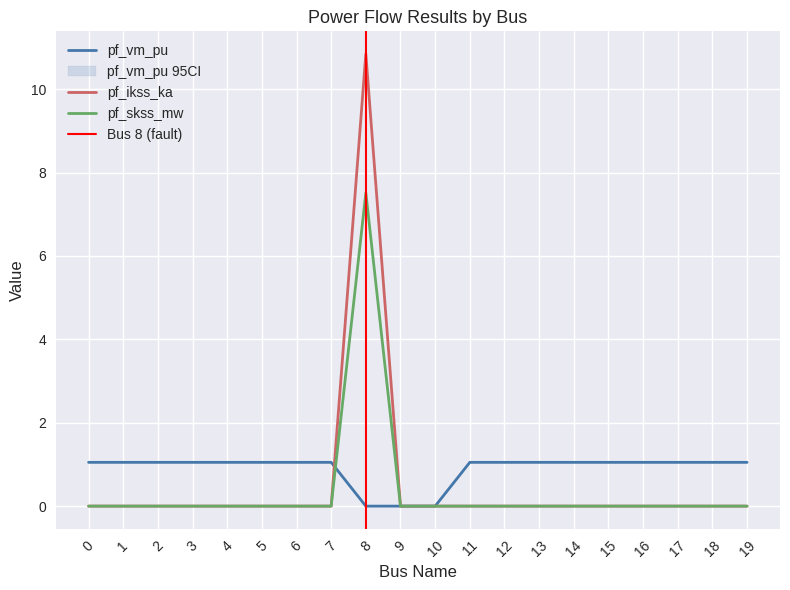

True or false: pf_skss_mw and pf_ikss_ka cross at least once.

False